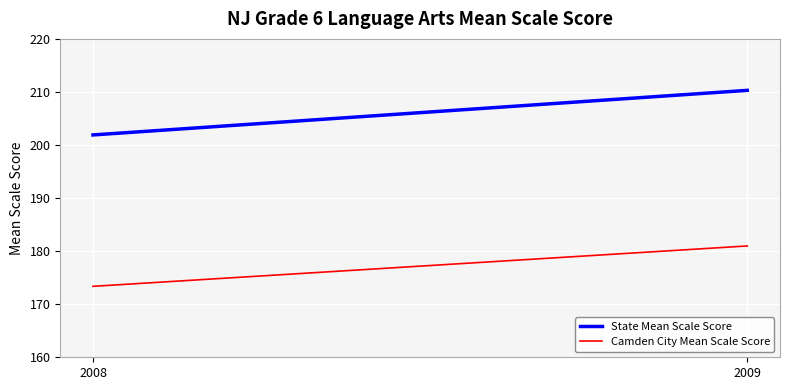

True or false: Camden City Mean Scale Score has a value of 278.1 at 2008.

False